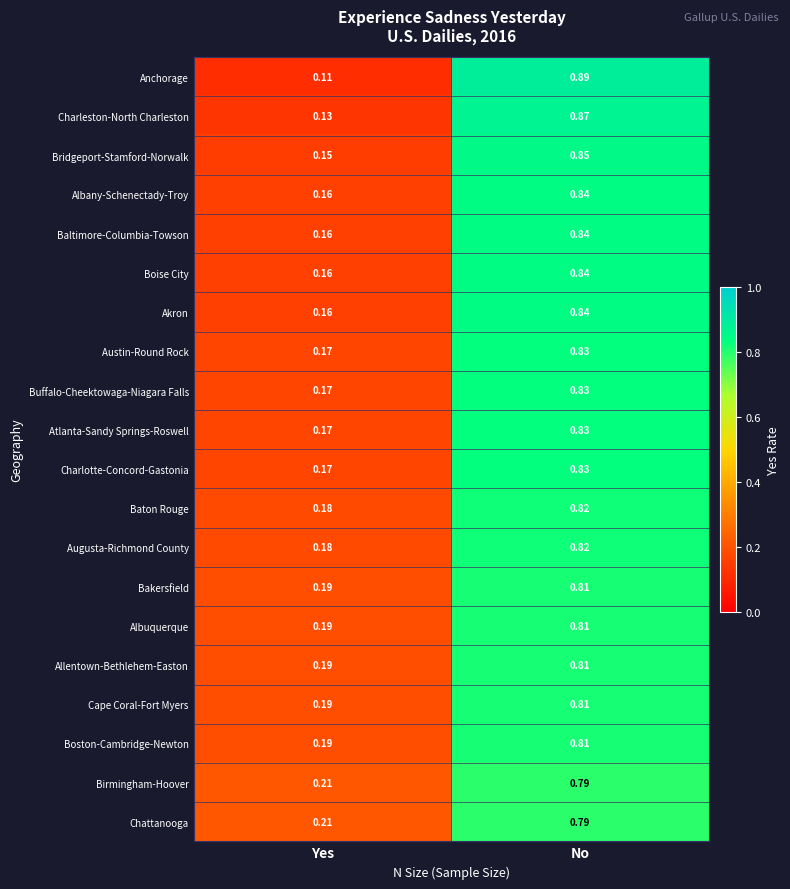

Which series has the widest spread of values?

Anchorage